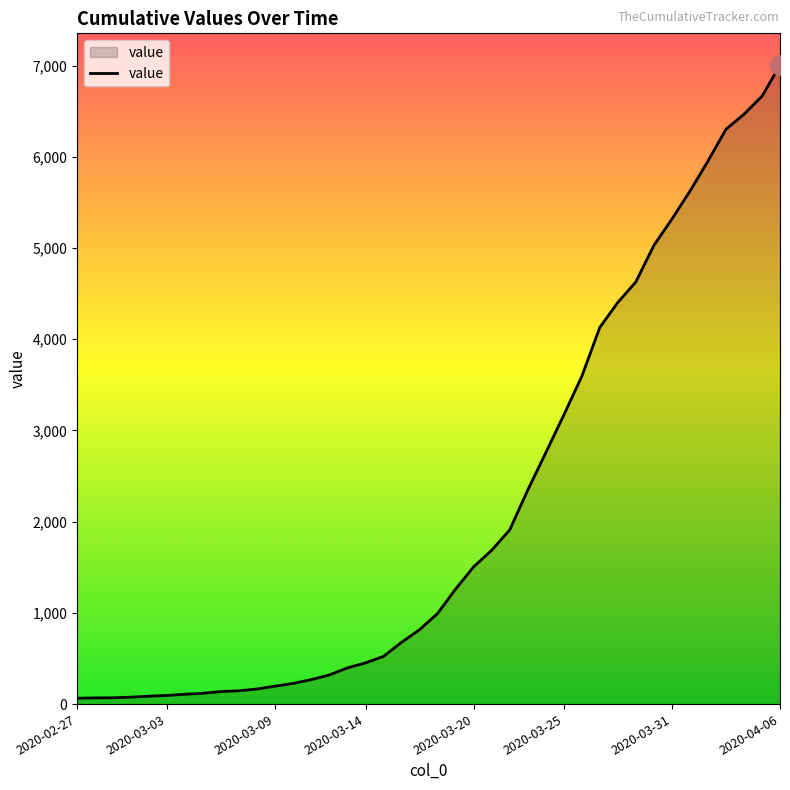

What is the average value?

2144